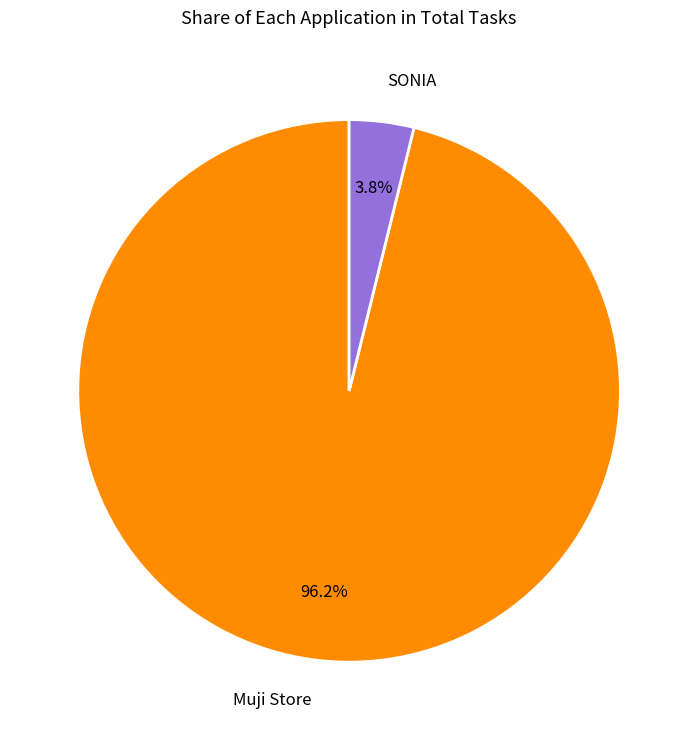

True or false: SONIA accounts for 4% of the total.

True